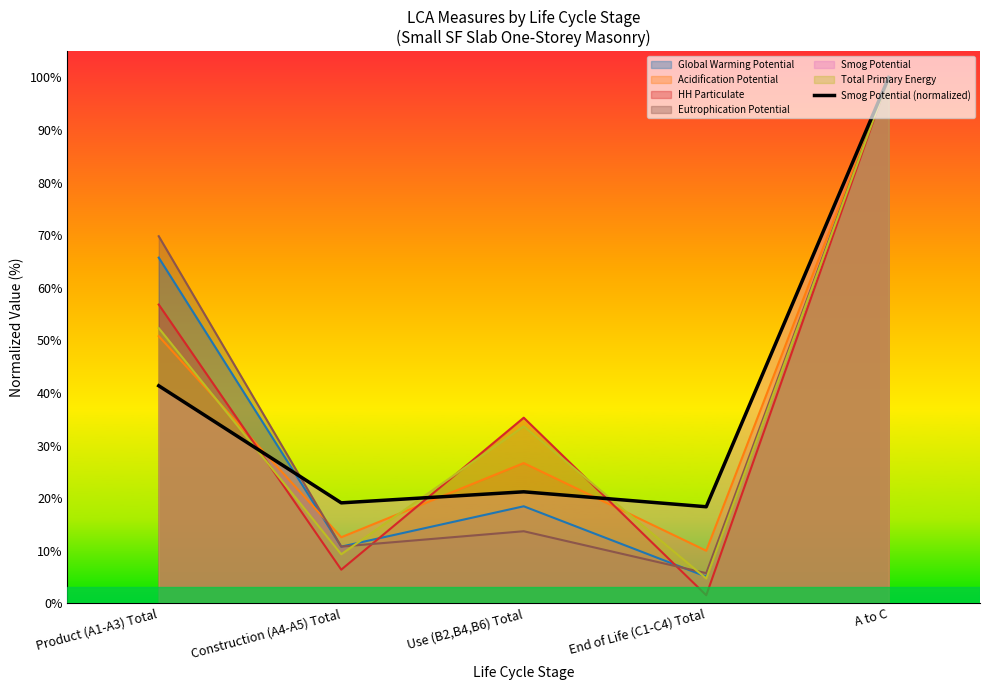

What value does the data have at Construction (A4-A5) Total?

19.1